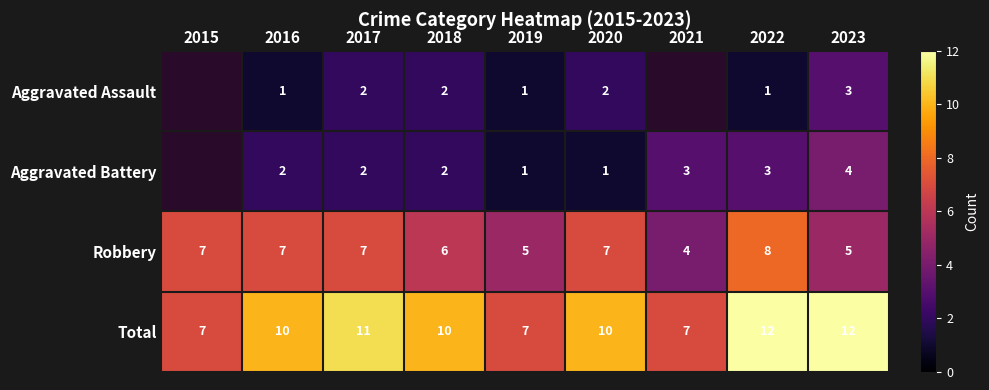

At which label is Robbery closest to 6?

2018